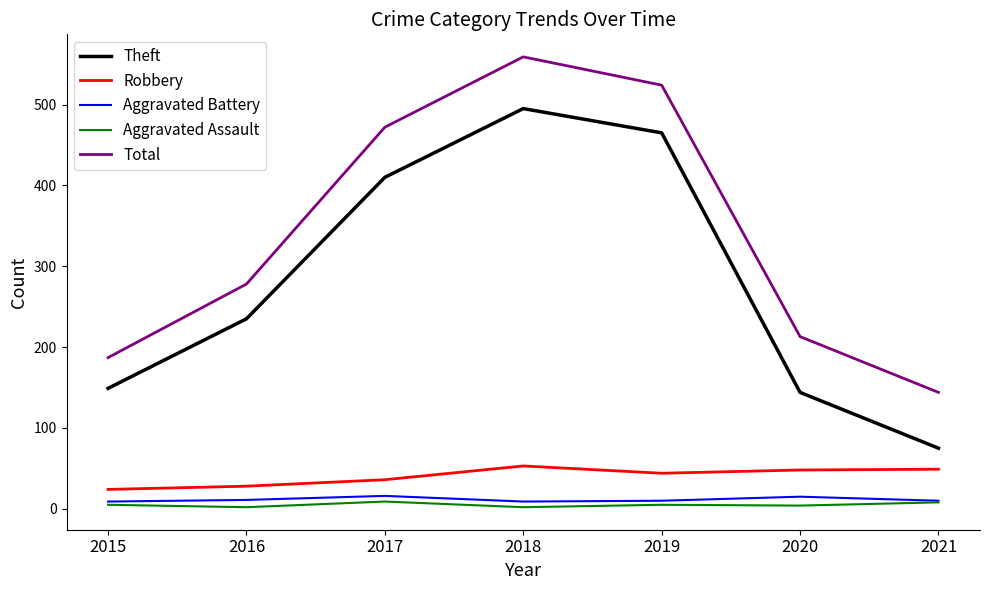

Which series has the widest spread of values?

Theft